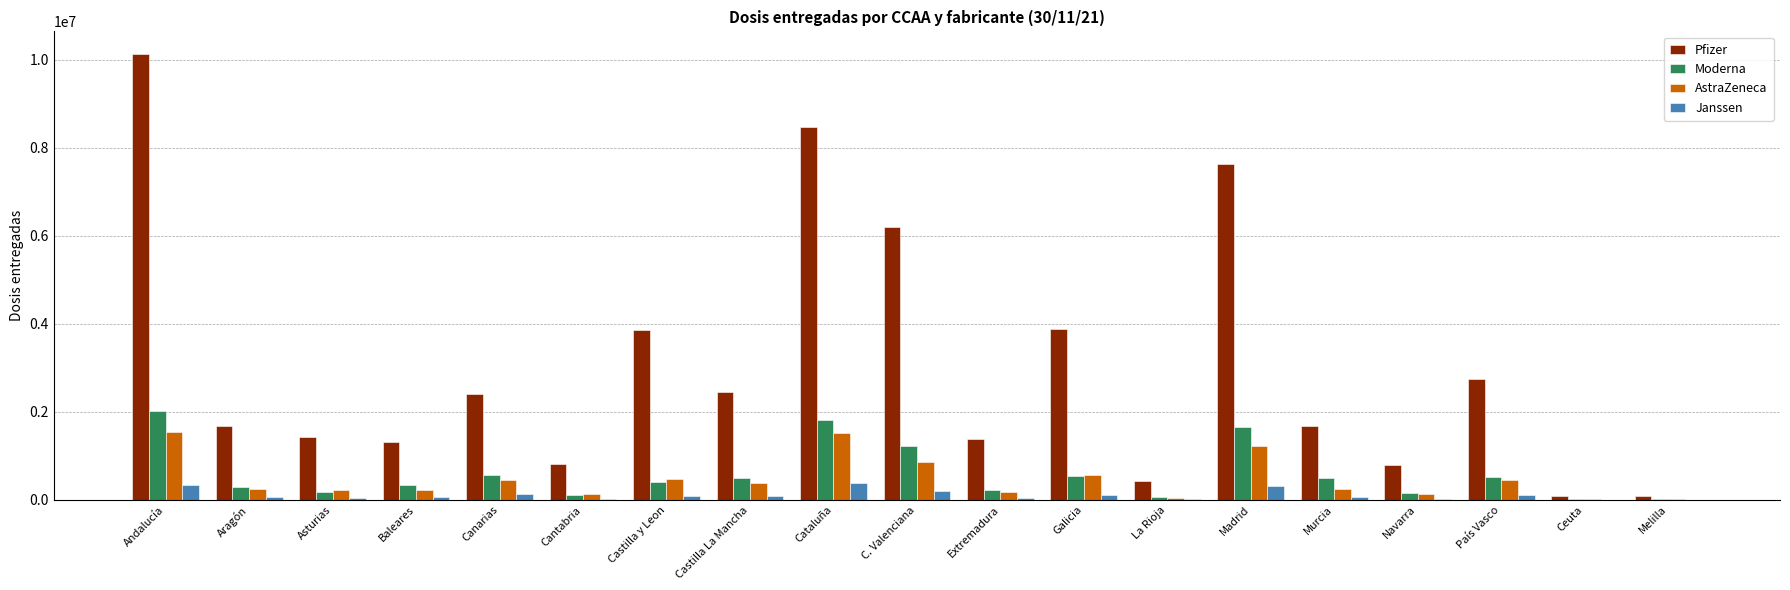

What is the maximum value for AstraZeneca?

1537200